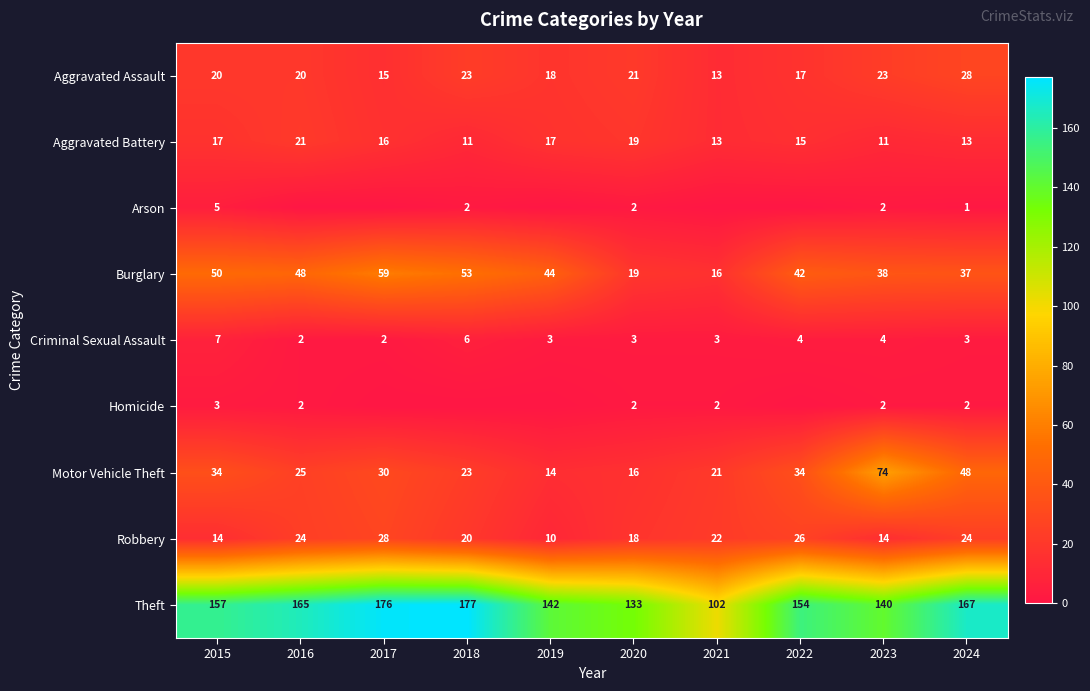

How many series are shown in this chart?

9